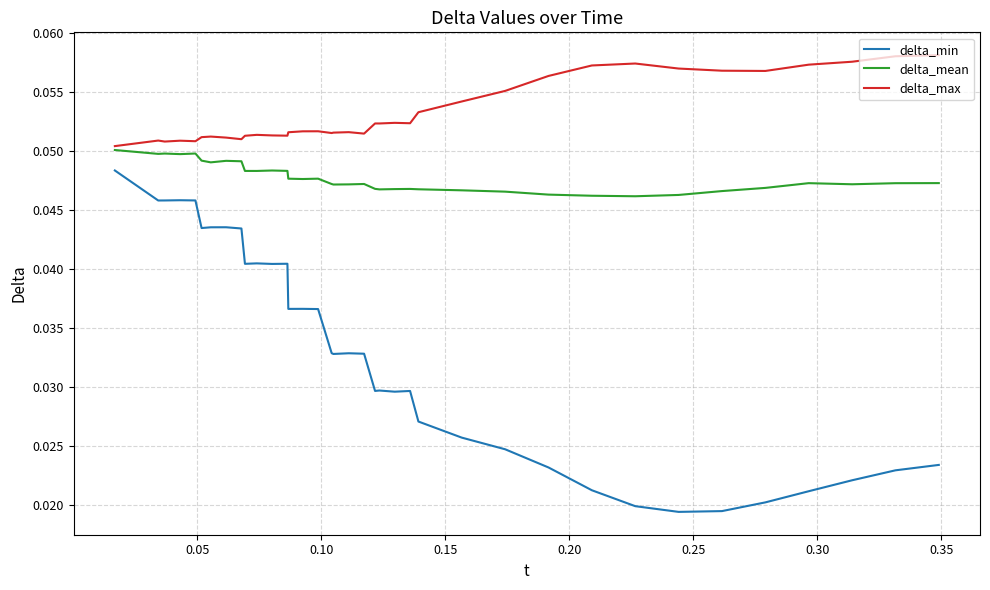

True or false: delta_min and delta_max cross at least once.

False